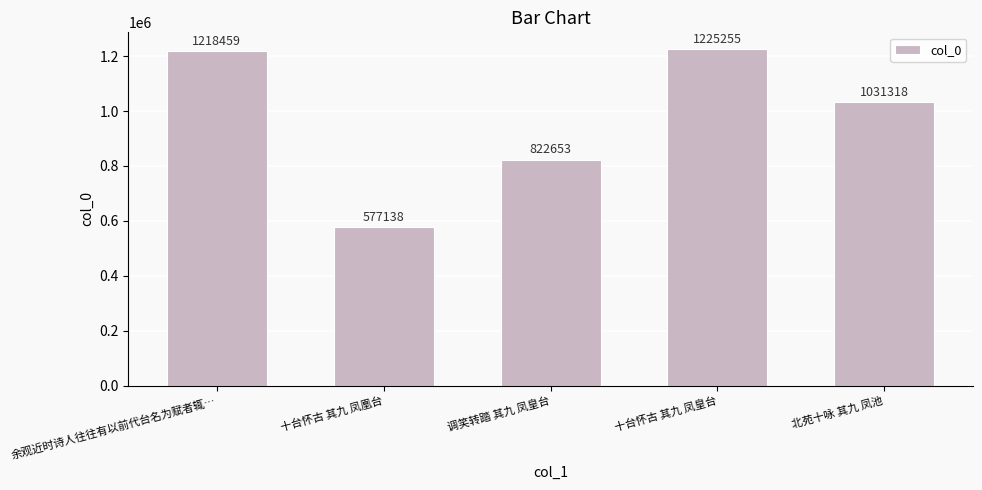

What is the minimum value shown in the chart?

577138